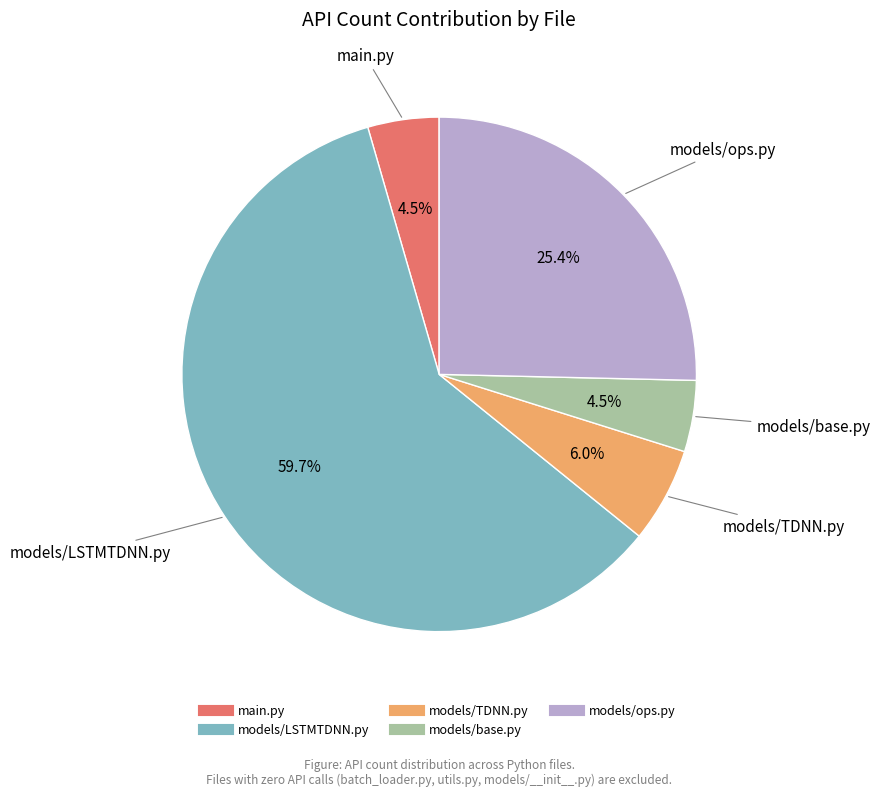

To the nearest percent, what is the combined percentage of models/base.py and main.py?

9%